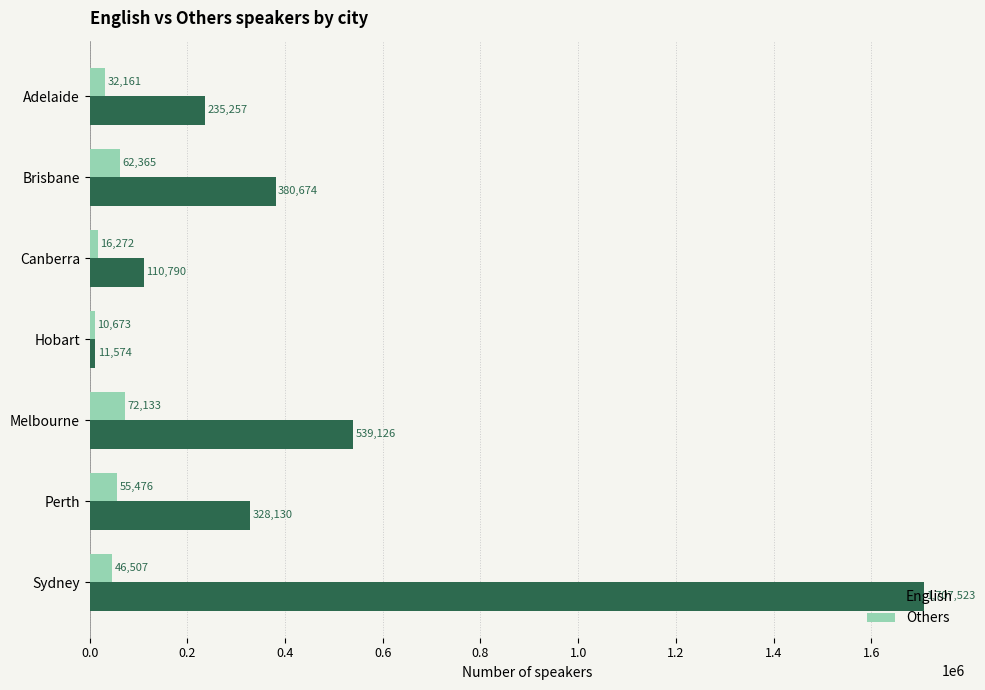

Between Brisbane and Sydney, which series saw the biggest shift?

English